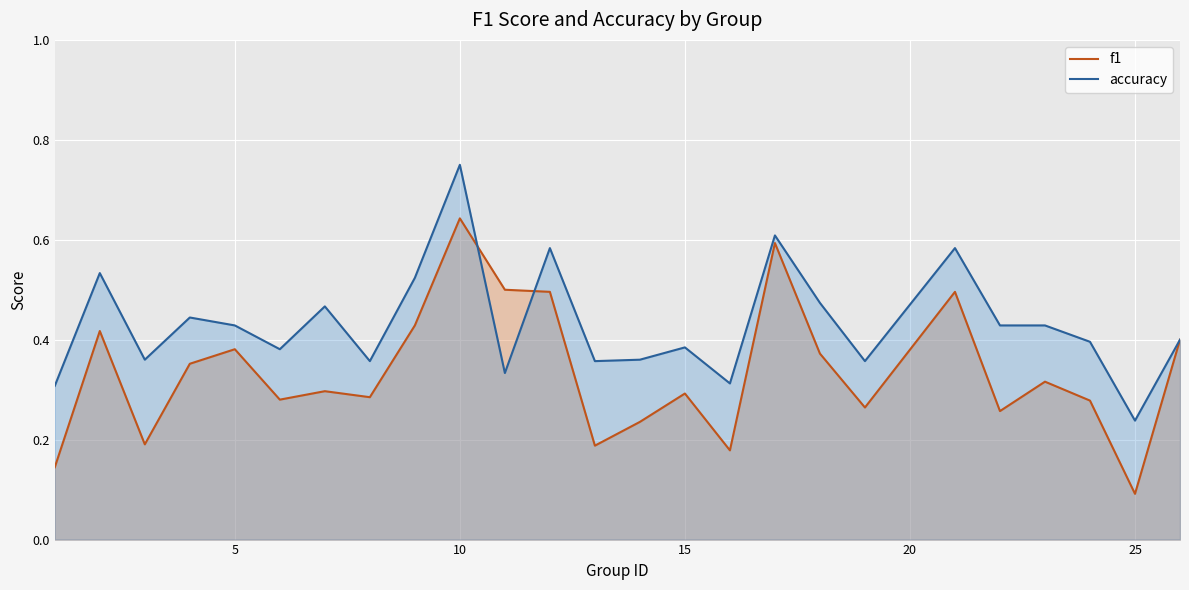

What are all the series names shown in the legend?

f1, accuracy